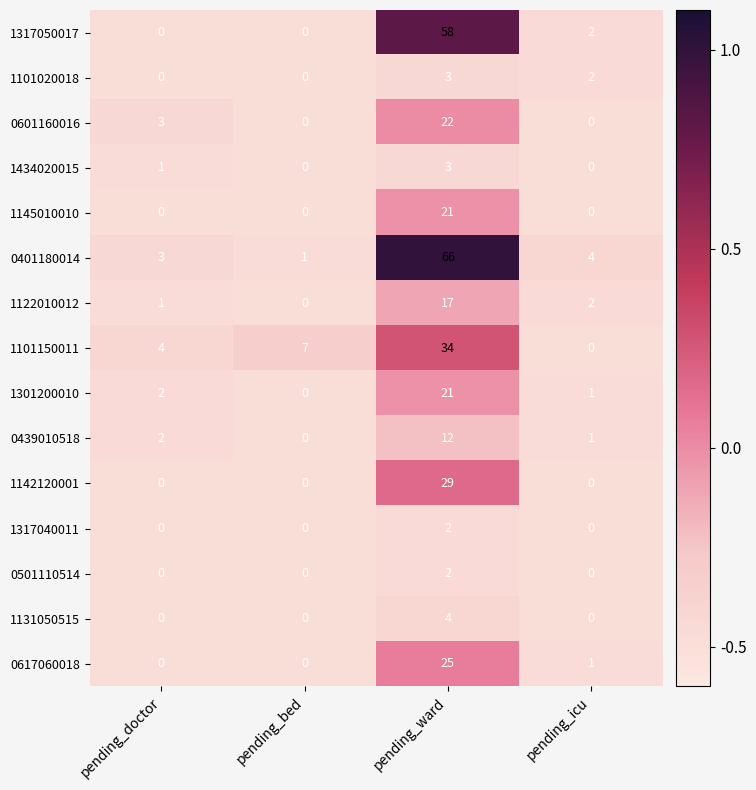

Which series has the largest range (max minus min)?

0401180014